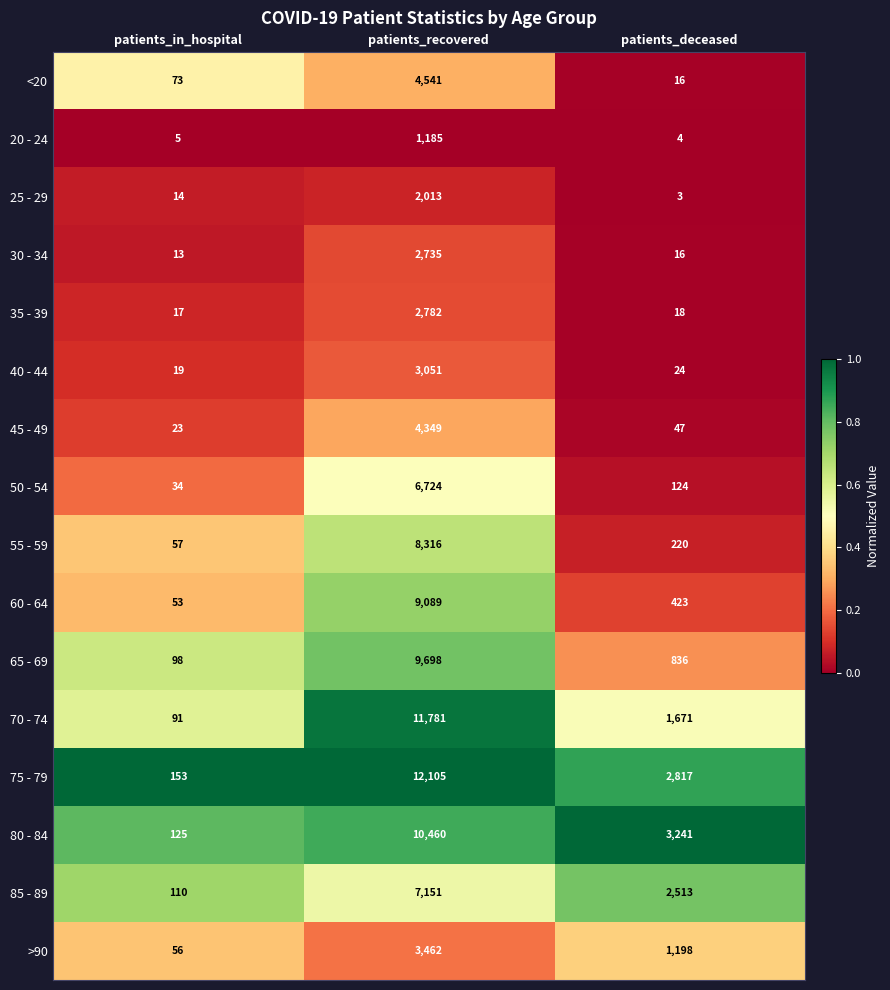

Which series changed the most between patients_in_hospital and patients_recovered?

75 - 79